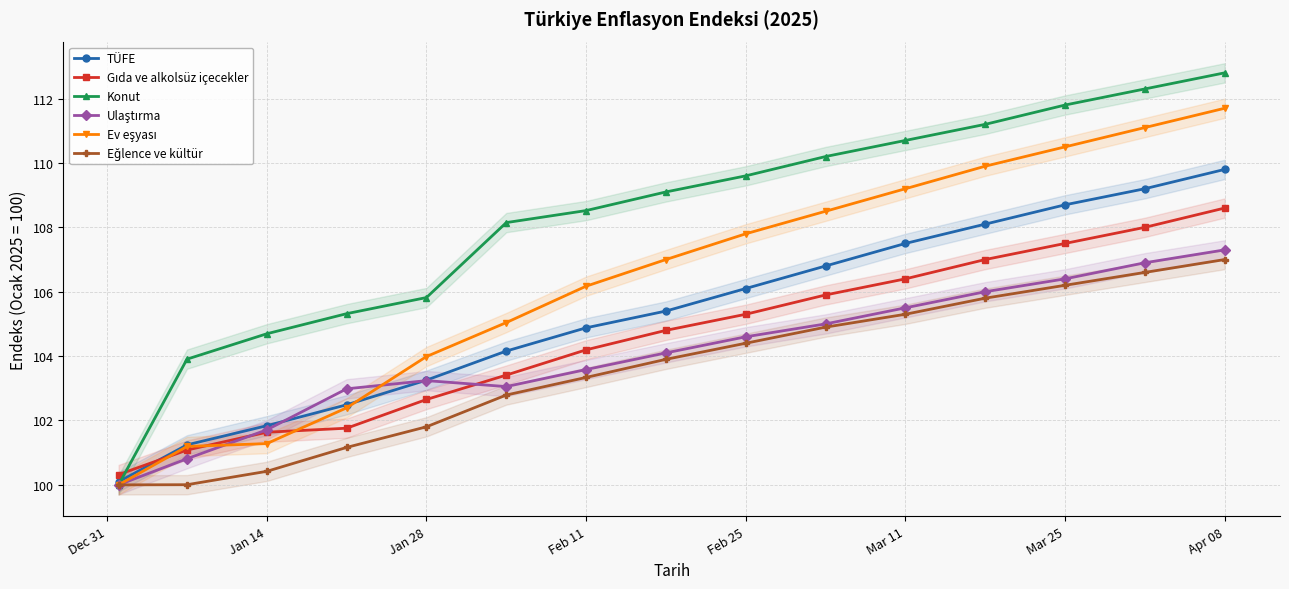

At which label does Konut reach its peak?

Apr 08